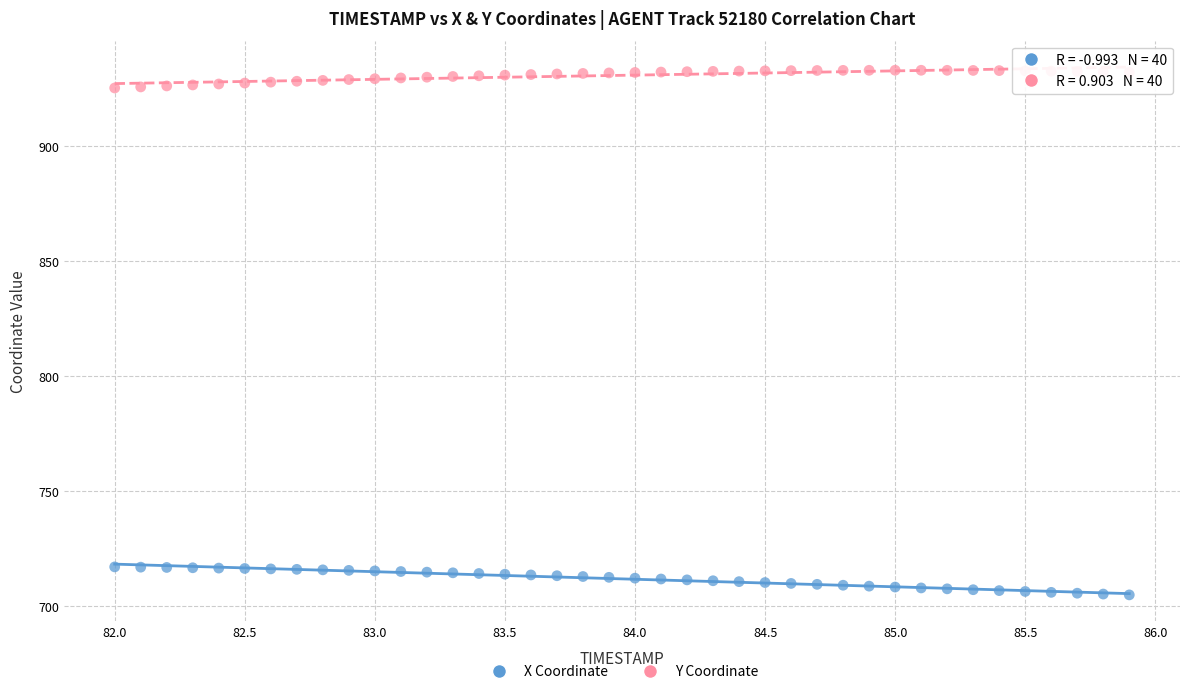

Across all data points, what is the range of Y values (max minus min)?

228.0